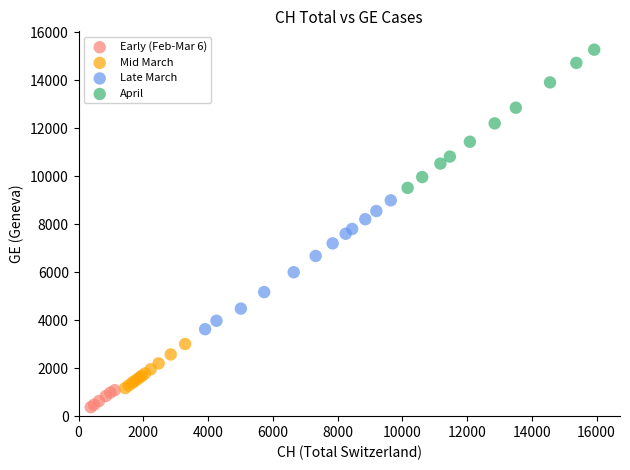

Which series contains the lowest Y value?

Early (Feb-Mar 6)